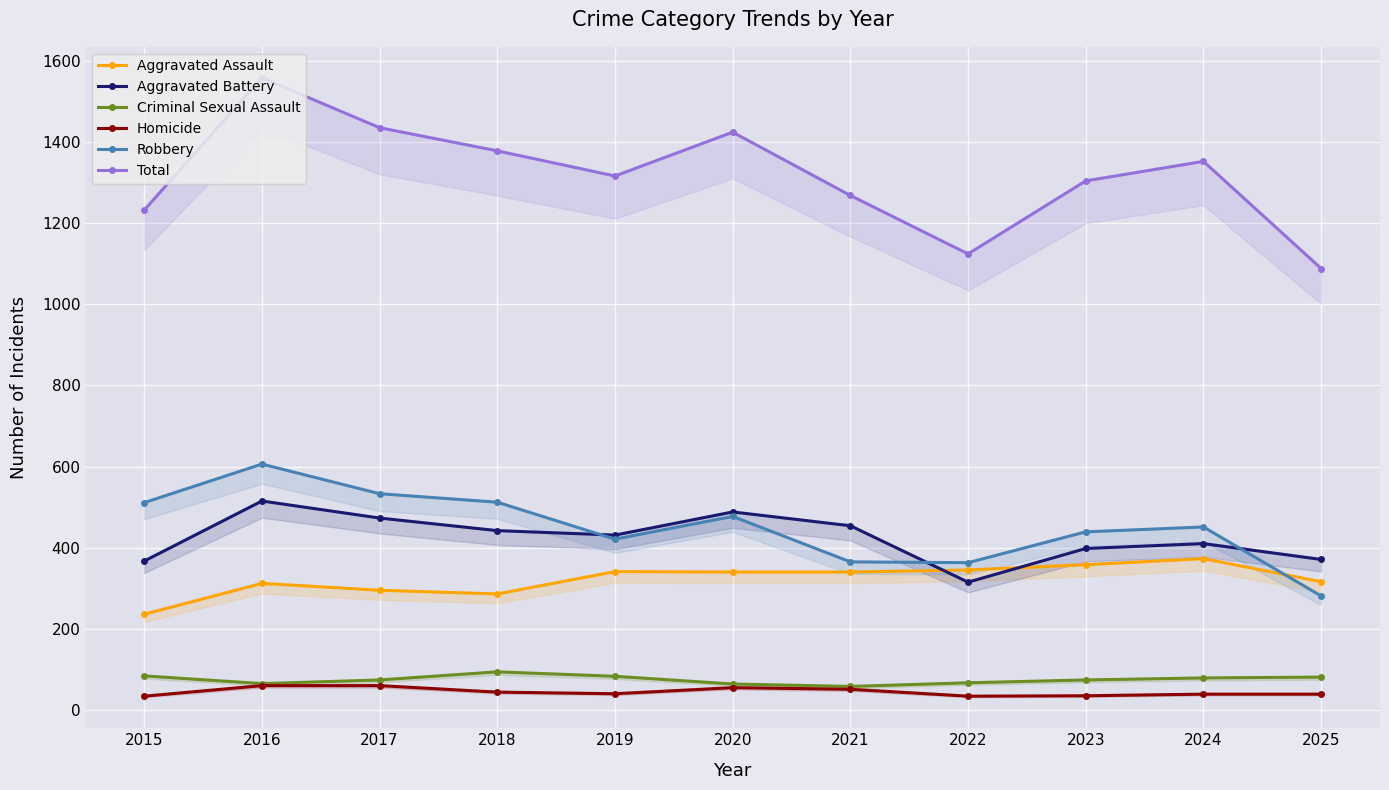

Reading right to left, what are all the values shown in this chart?

Aggravated Assault: 2025=316	2024=373	2023=358	2022=345	2021=340	2020=340	2019=341	2018=286	2017=295	2016=312	2015=236
Aggravated Battery: 2025=371	2024=410	2023=398	2022=315	2021=454	2020=488	2019=431	2018=442	2017=473	2016=515	2015=367
Criminal Sexual Assault: 2025=81	2024=79	2023=74	2022=67	2021=58	2020=64	2019=83	2018=94	2017=74	2016=65	2015=84
Homicide: 2025=39	2024=39	2023=35	2022=34	2021=51	2020=55	2019=40	2018=44	2017=60	2016=60	2015=34
Robbery: 2025=281	2024=451	2023=439	2022=363	2021=365	2020=477	2019=421	2018=512	2017=533	2016=606	2015=511
Total: 2025=1088	2024=1352	2023=1304	2022=1124	2021=1268	2020=1424	2019=1316	2018=1378	2017=1435	2016=1558	2015=1232